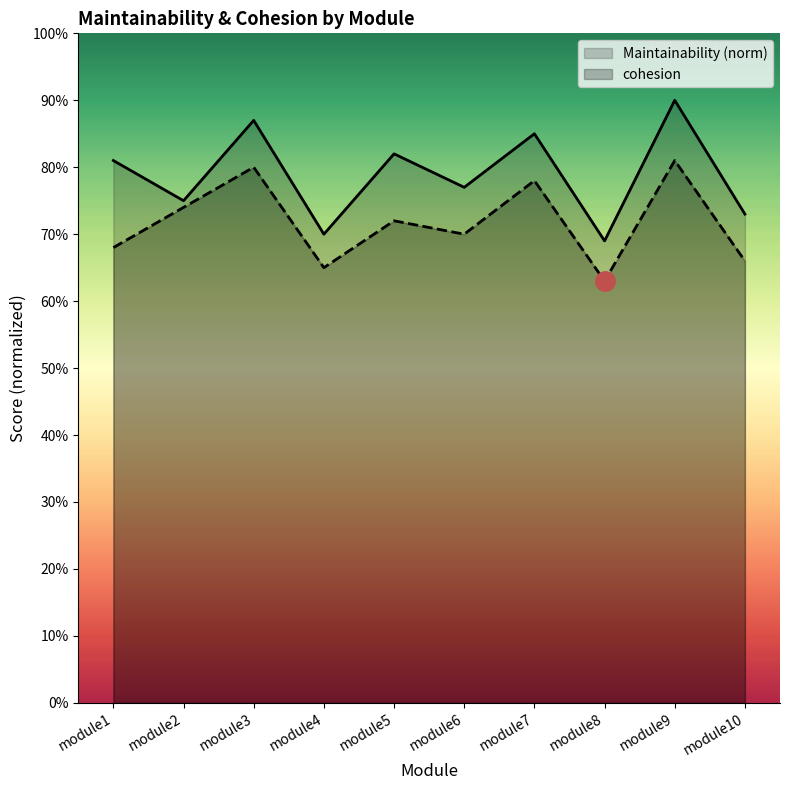

At how many categories does at least one series exceed 0?

10